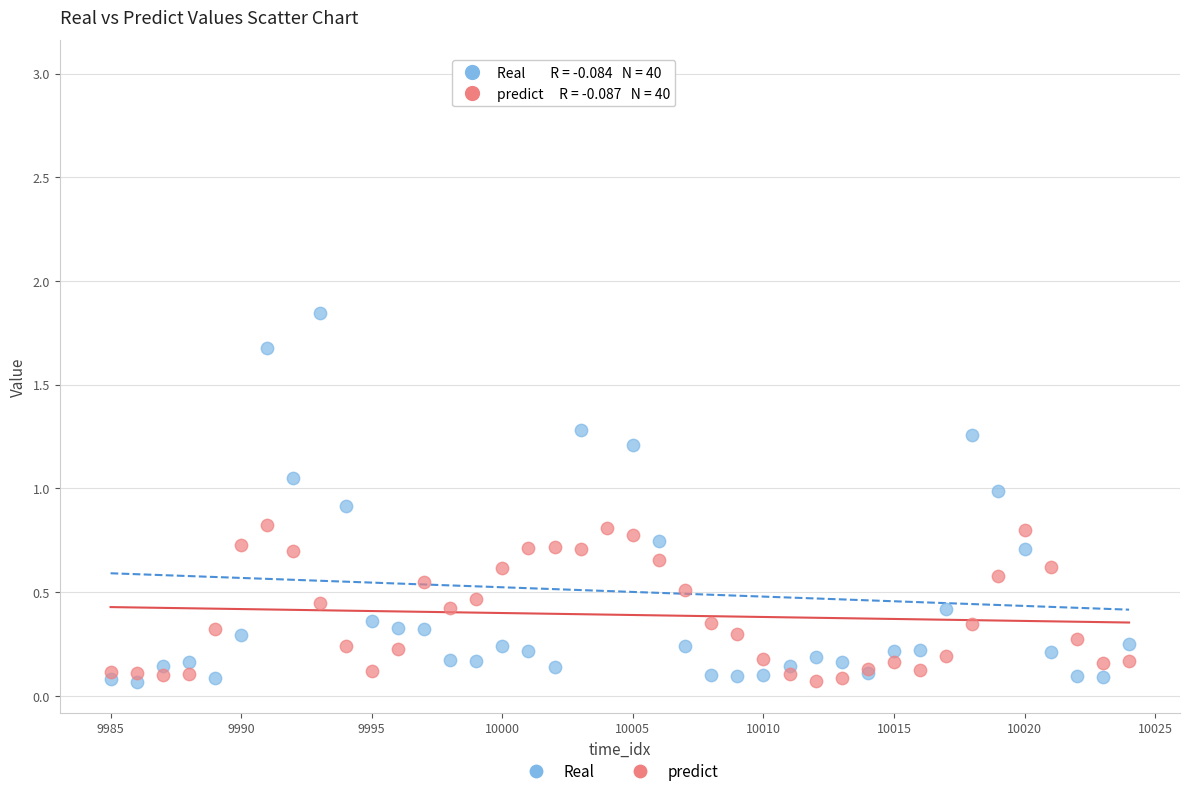

Which series has the widest spread of Y values?

Real